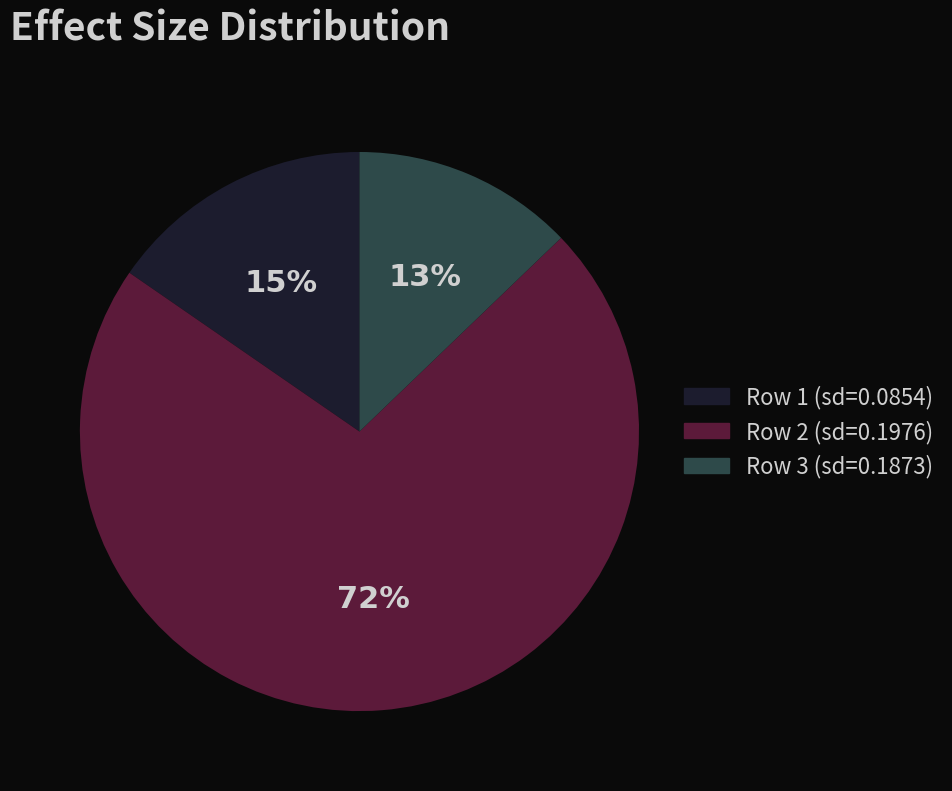

To the nearest percent, what percentage of the pie is Row 3 (sd=0.1873)?

13%